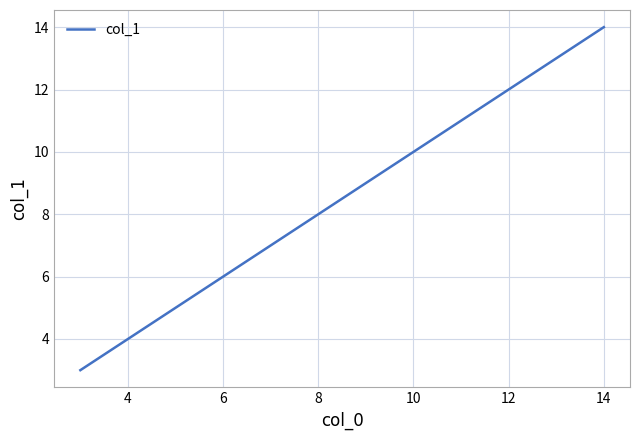

What is the greatest value displayed?

14